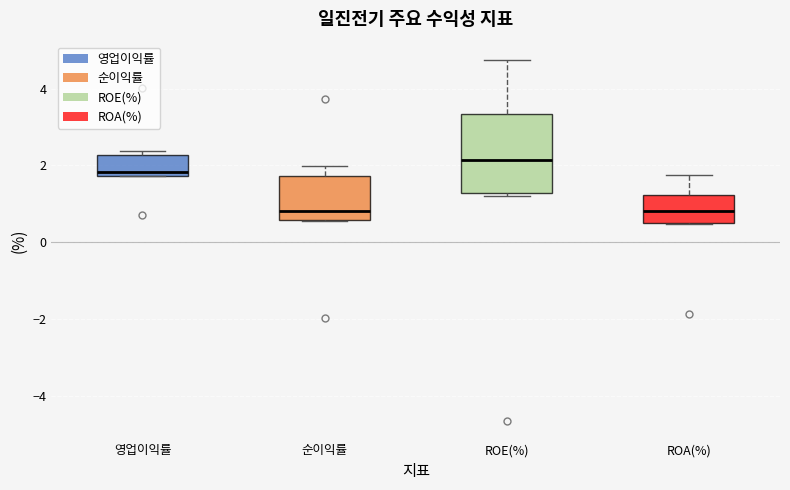

Comparing the boxes themselves (not the whiskers), which one is the tallest?

ROE(%)